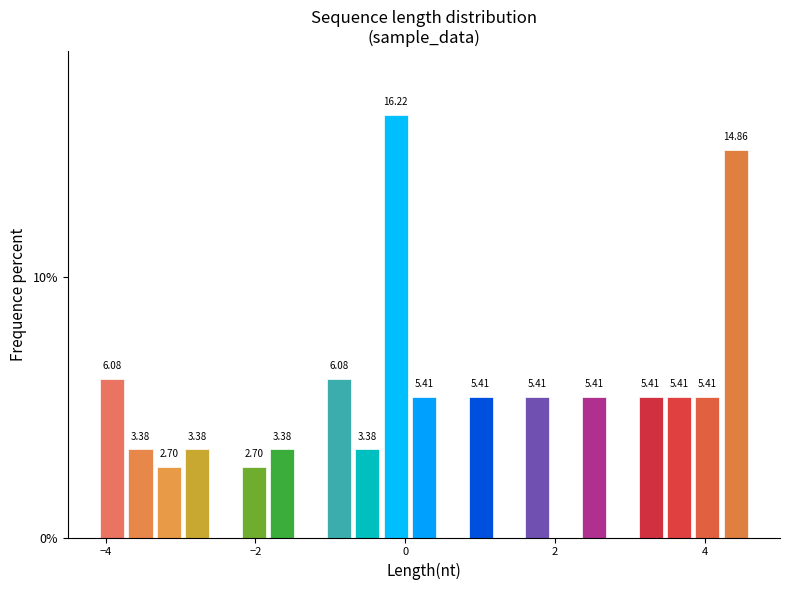

Read against the x-axis, roughly where is the centre of the tallest bar?

-0.2